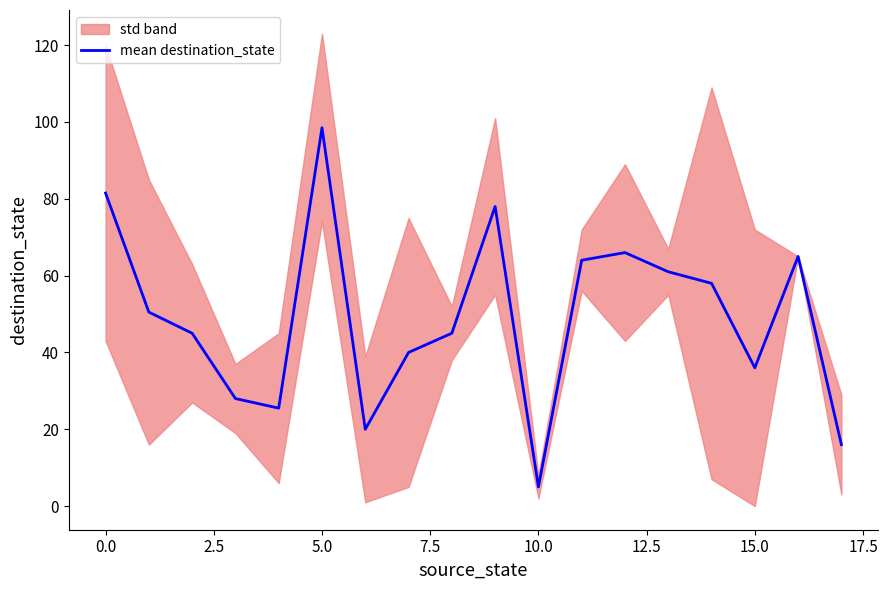

Which category has the lowest value in the mean destination_state series?

10.0